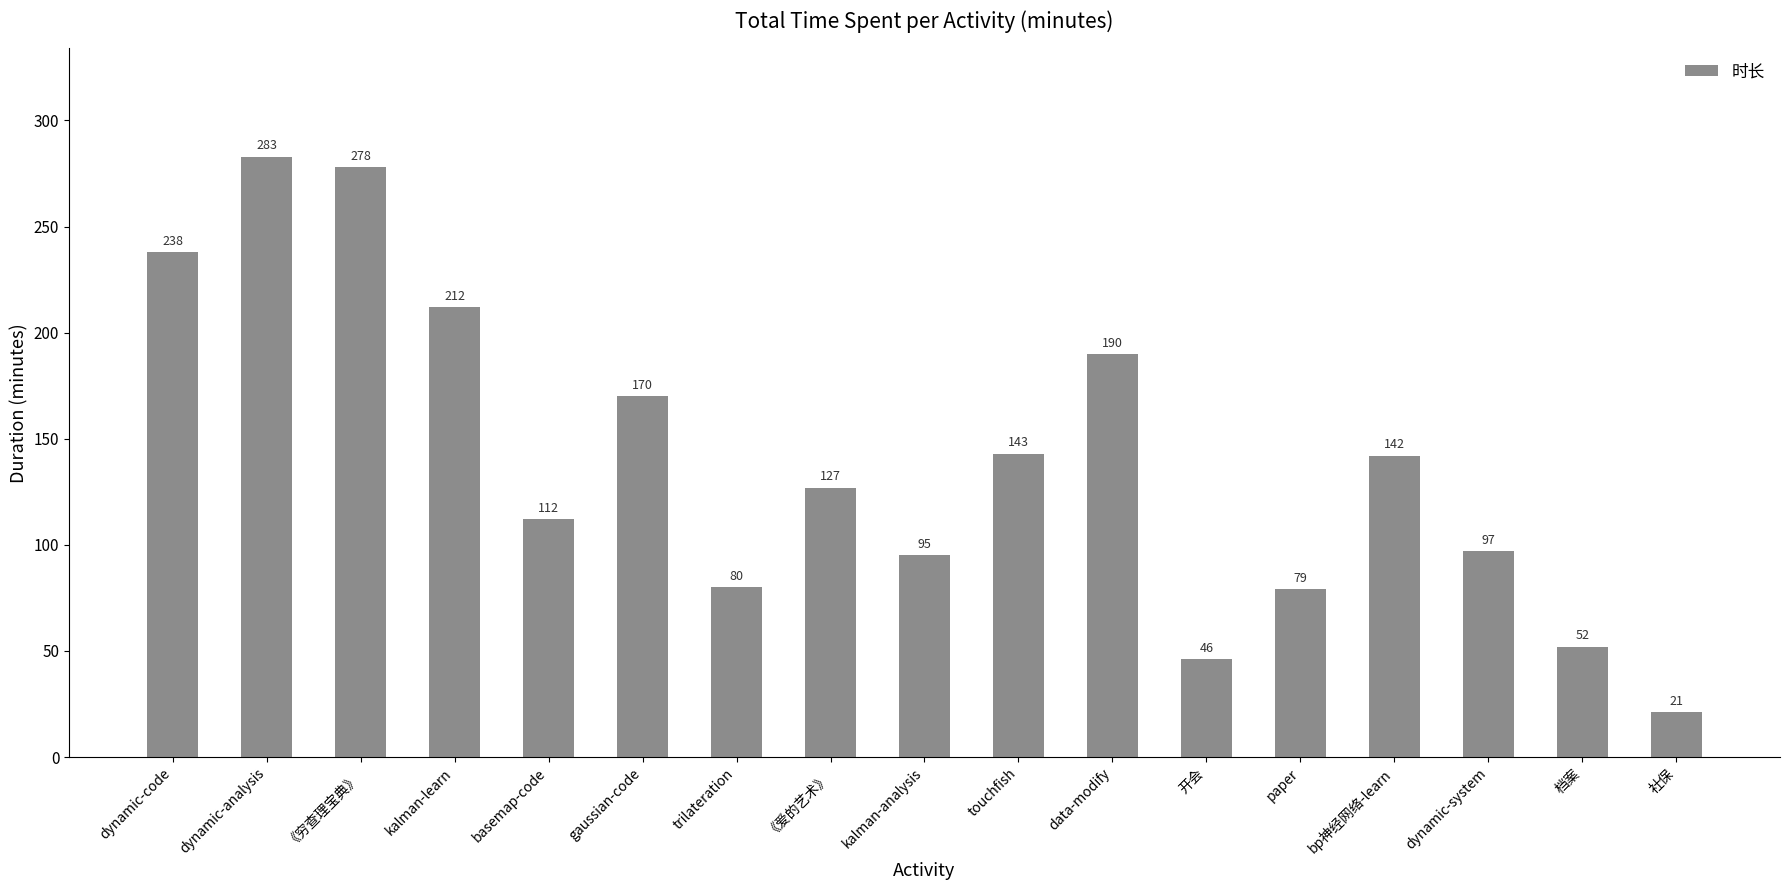

Rank the categories by value from highest to lowest.

dynamic-analysis, 《穷查理宝典》, dynamic-code, kalman-learn, data-modify, gaussian-code, touchfish, bp神经网络-learn, 《爱的艺术》, basemap-code, dynamic-system, kalman-analysis, trilateration, paper, 档案, 开会, 社保